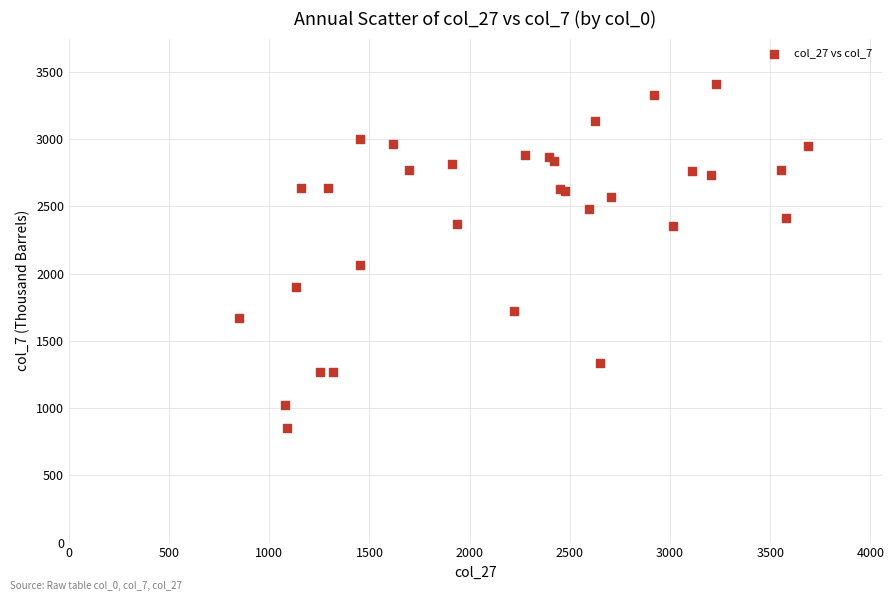

What Y value in the scatter plot is closest to 2127?

2060